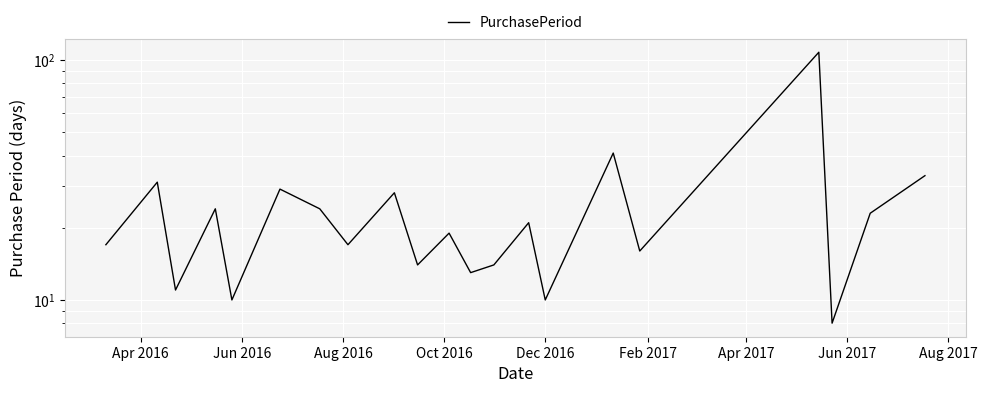

What position from the right is Apr 2016?

21